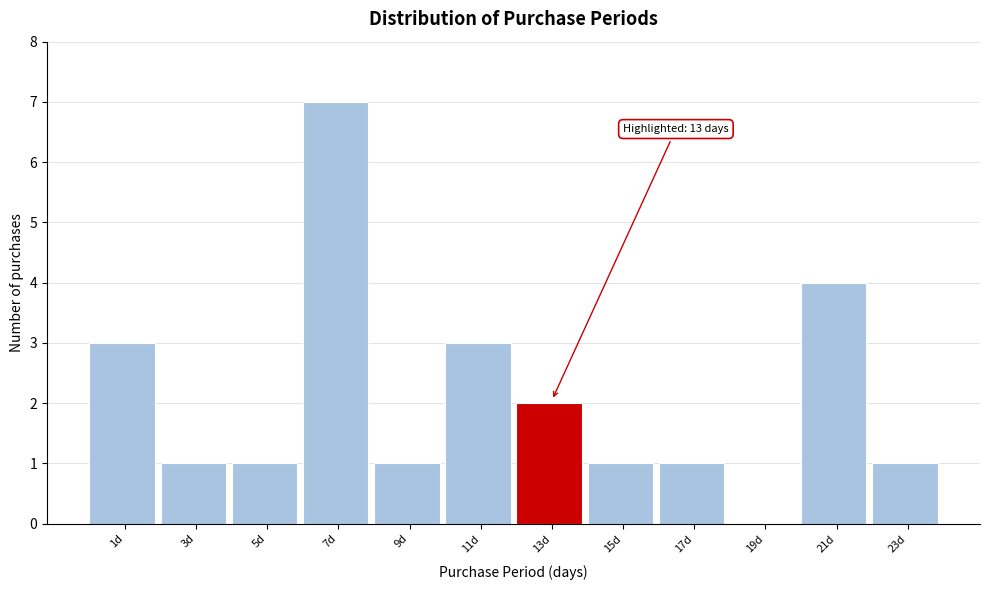

Reading right to left, extract all data points from this chart.

23d=1	21d=4	19d=0	17d=1	15d=1	13d=2	11d=3	9d=1	7d=7	5d=1	3d=1	1d=3